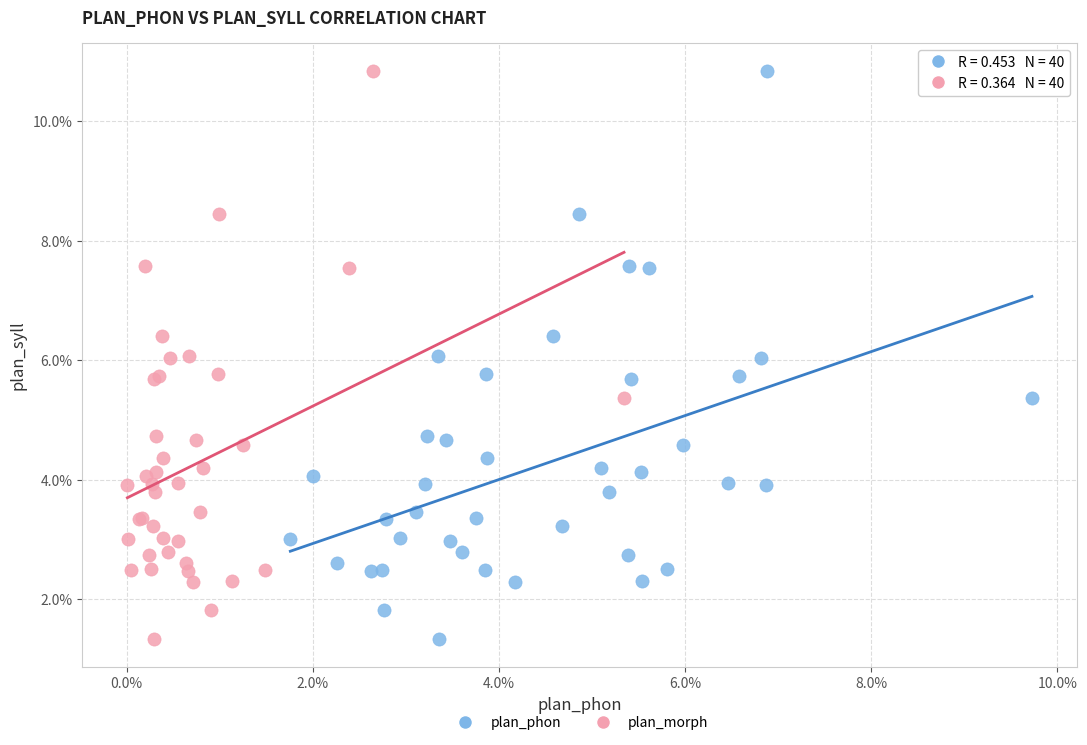

What are all the series names shown in the legend?

plan_phon, plan_morph